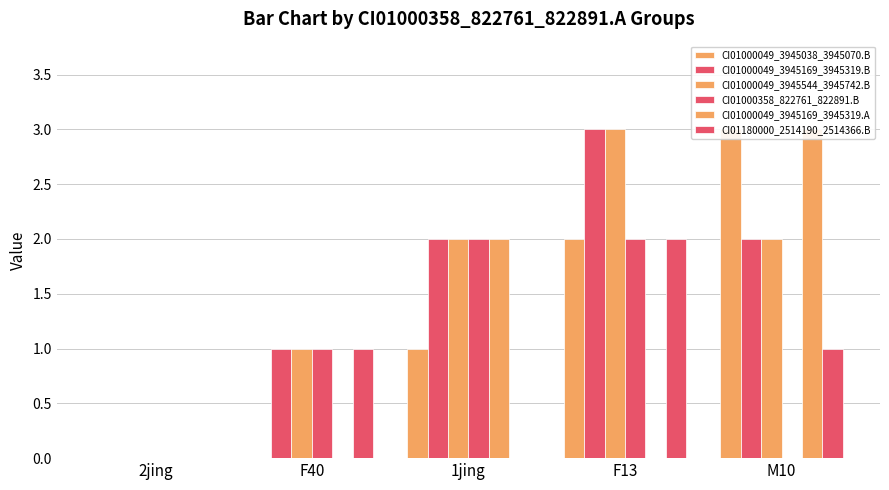

Which series has the largest total across all categories?

CI01000049_3945169_3945319.B